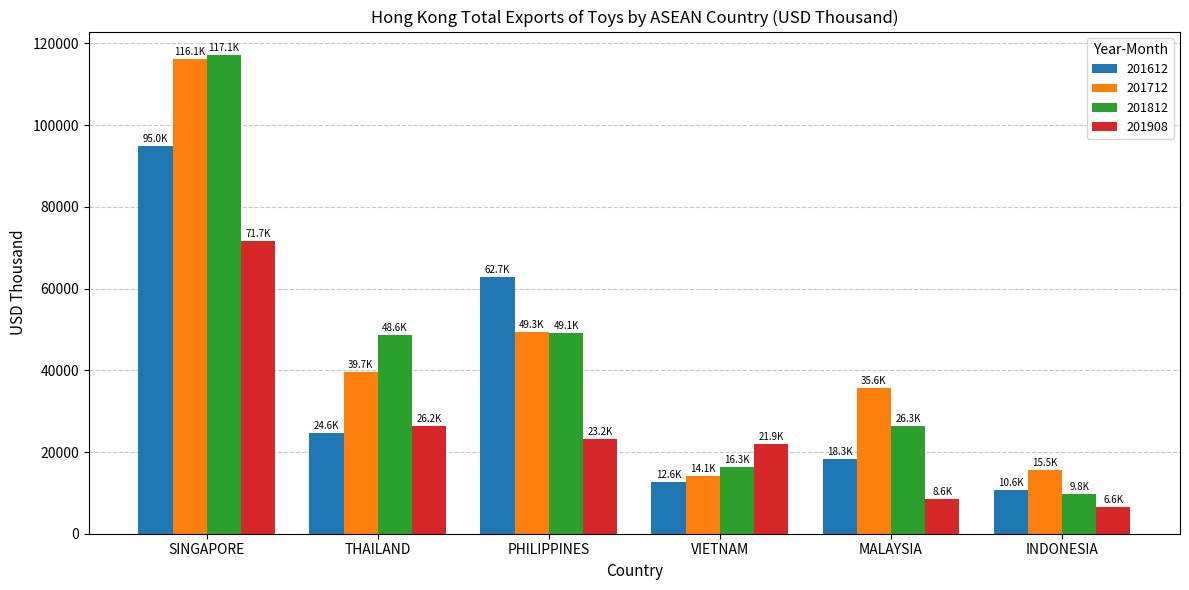

At which label does 201712 first exceed 39669?

SINGAPORE